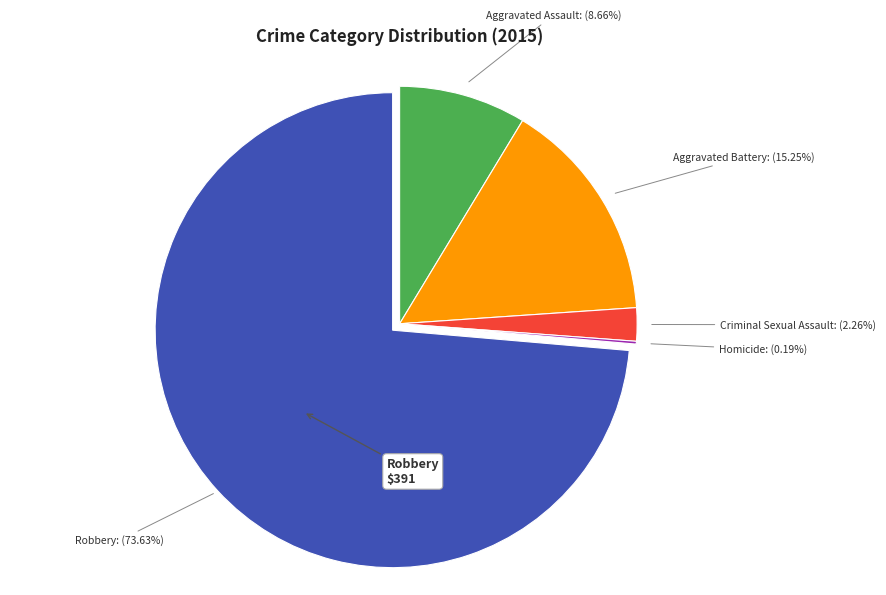

Between Criminal Sexual Assault and Robbery, which is larger?

Robbery